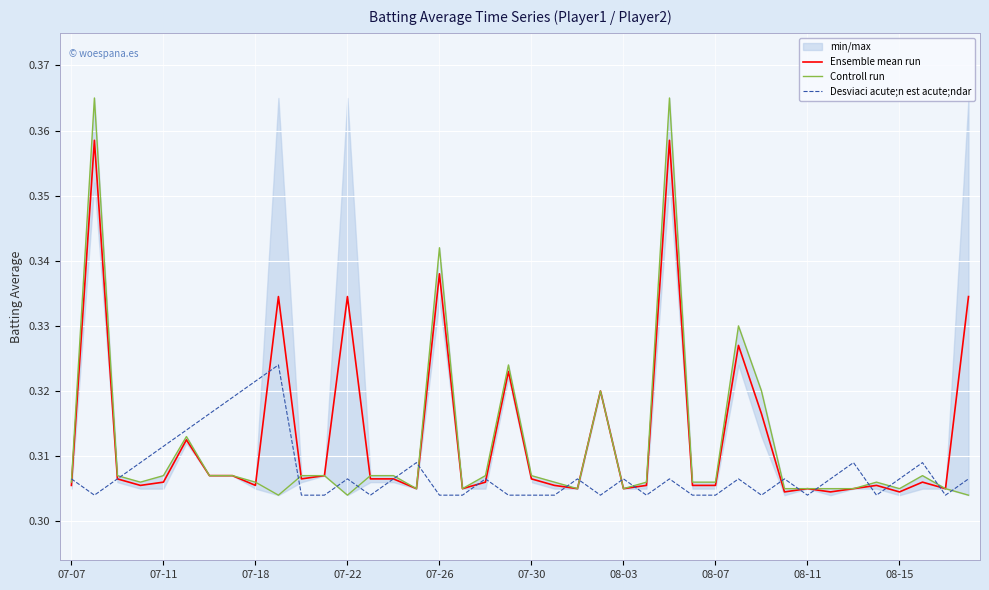

At how many categories does at least one series exceed 0?

40